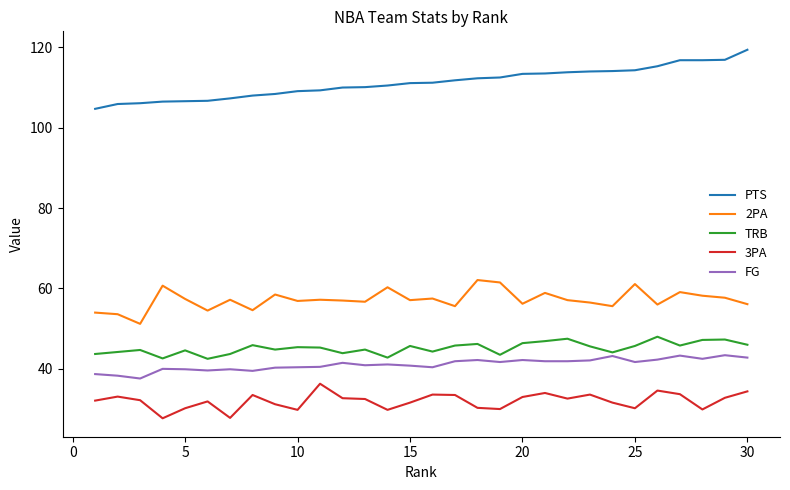

Rank the series by their maximum value, from lowest to highest.

3PA, FG, TRB, 2PA, PTS